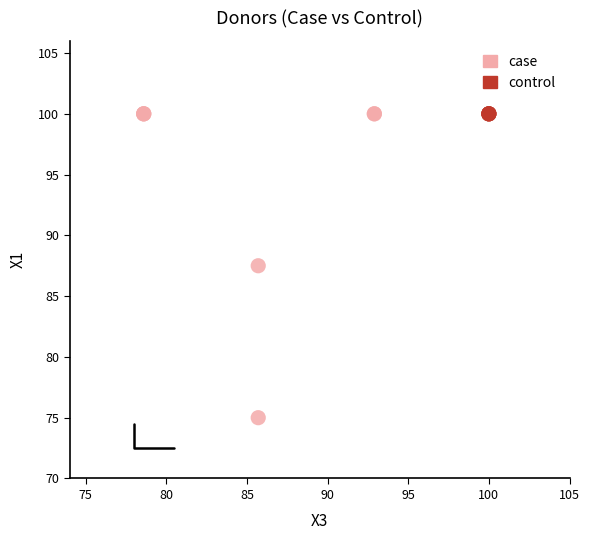

What are all the series names shown in the legend?

case, control